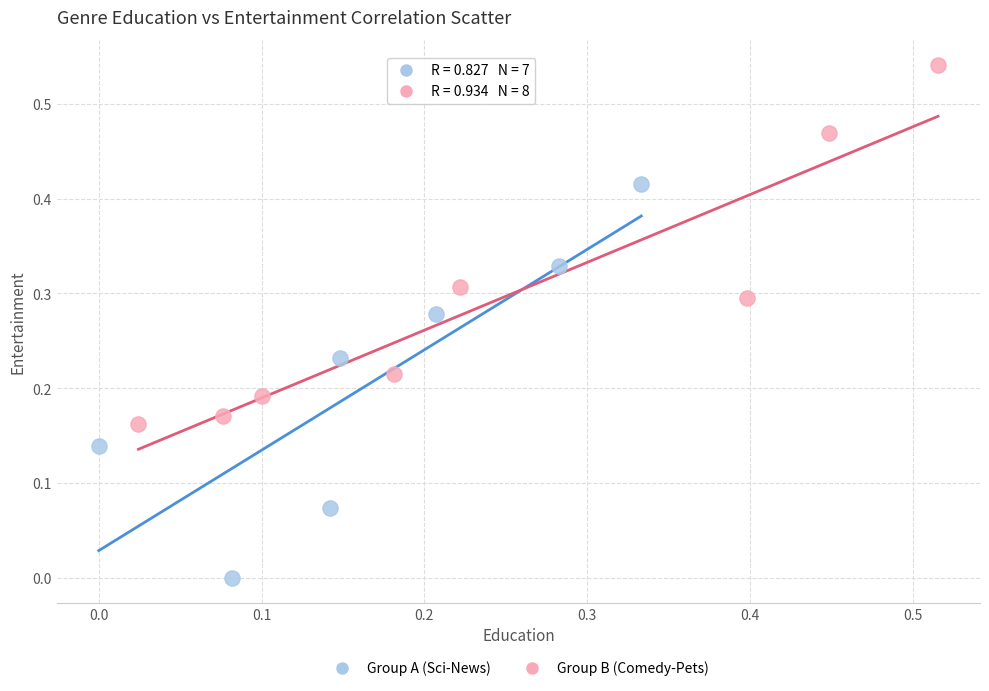

What are all the series names shown in the legend?

Group A (Sci-News), Group B (Comedy-Pets)